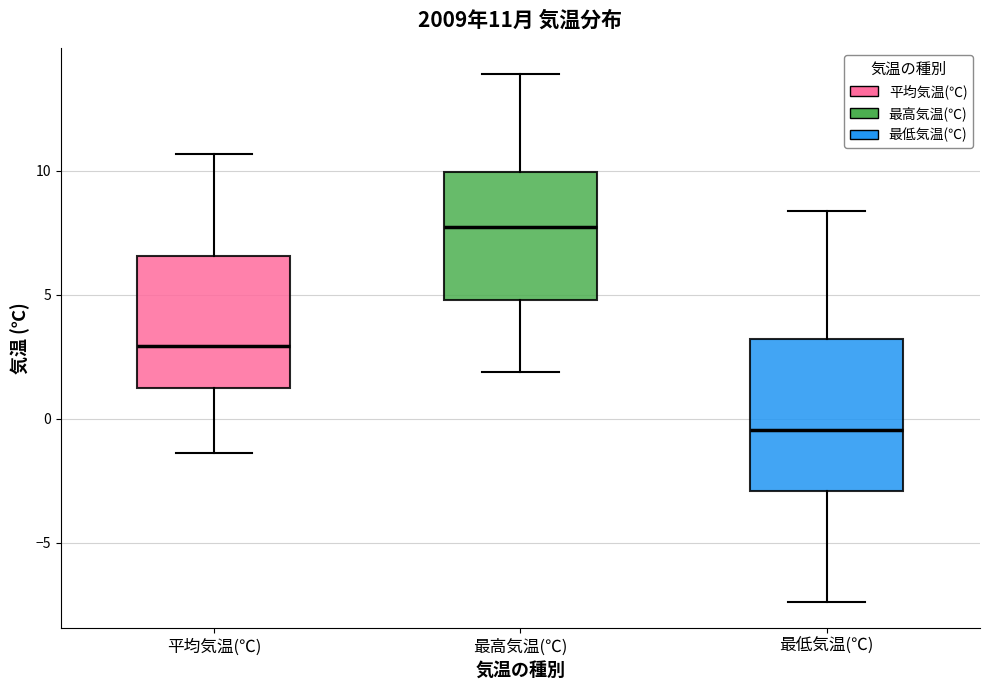

Which box is the tallest, from its lower edge to its upper edge?

最低気温(℃)